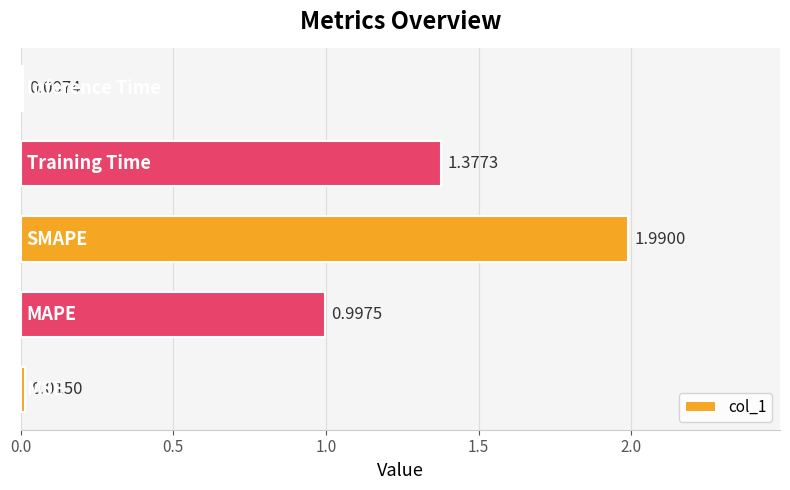

What is the sum of all values?

4.4